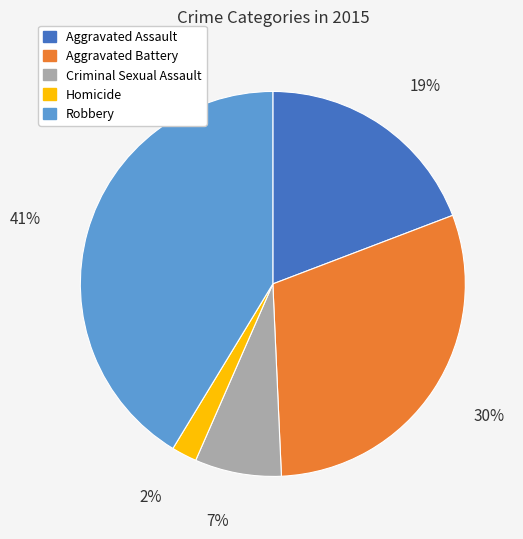

Is Criminal Sexual Assault the majority of the pie?

No